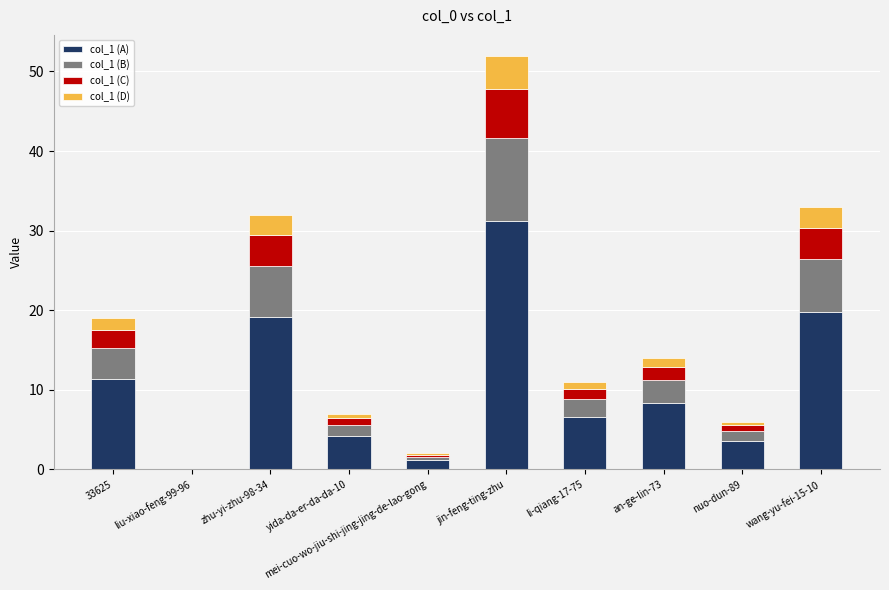

What is the maximum value for col_1 (A)?

31.2